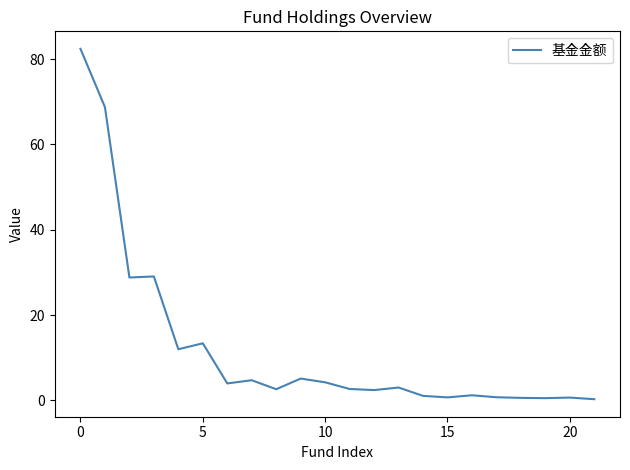

Where does the data first go above 2?

0